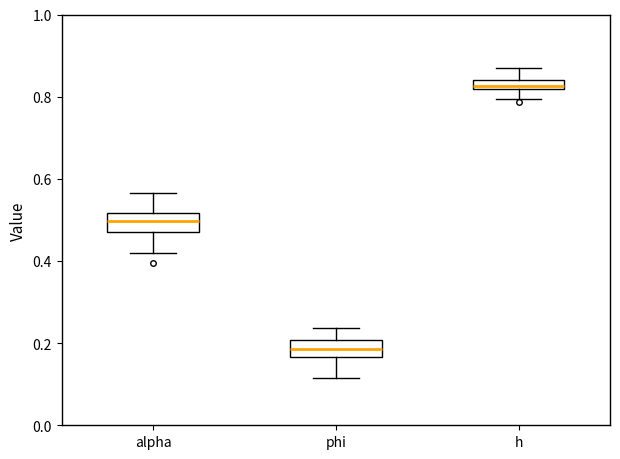

Which box has the lowest median line?

phi